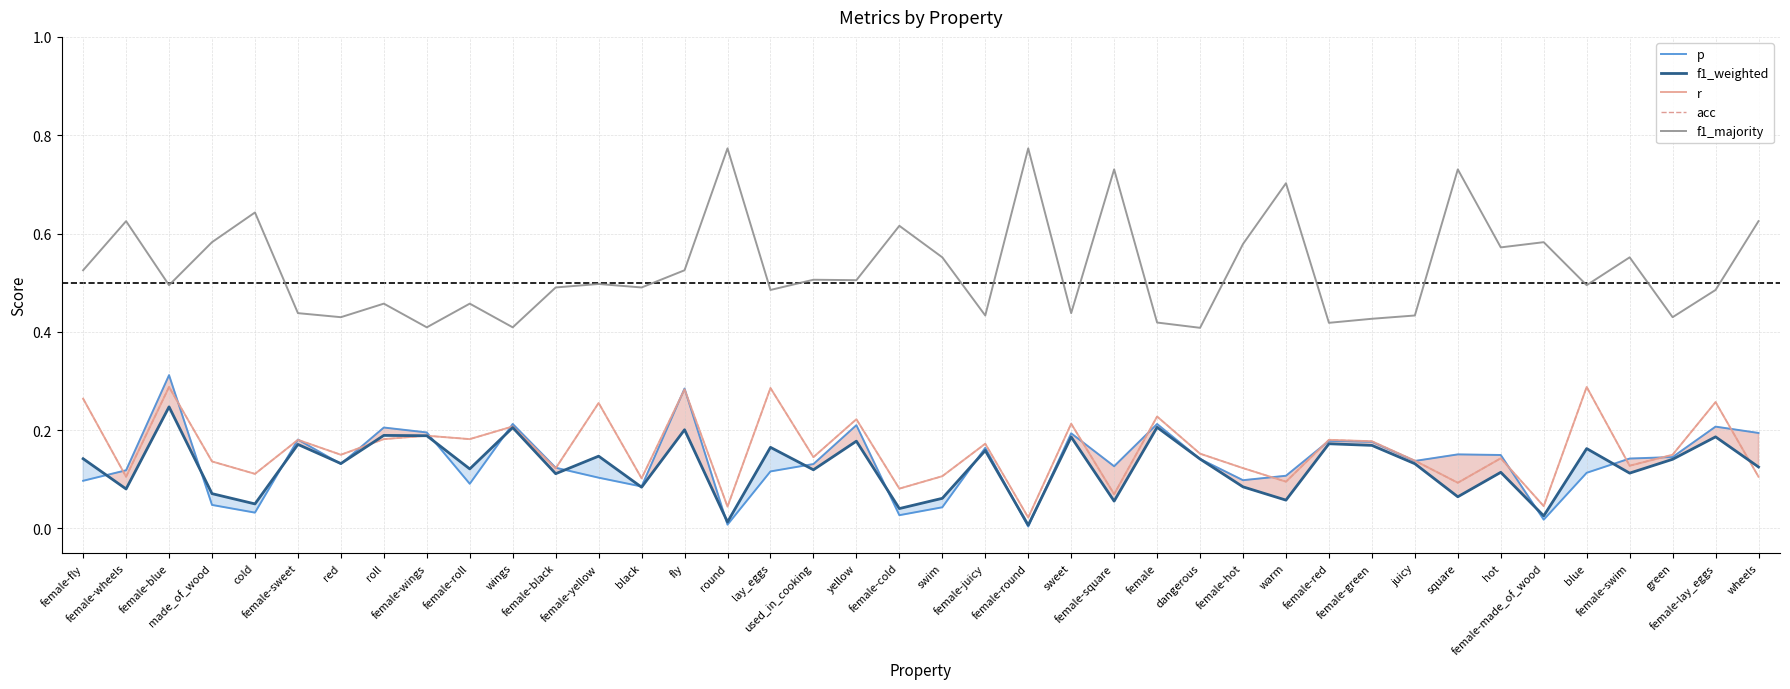

At which label is p closest to 0?

female-round